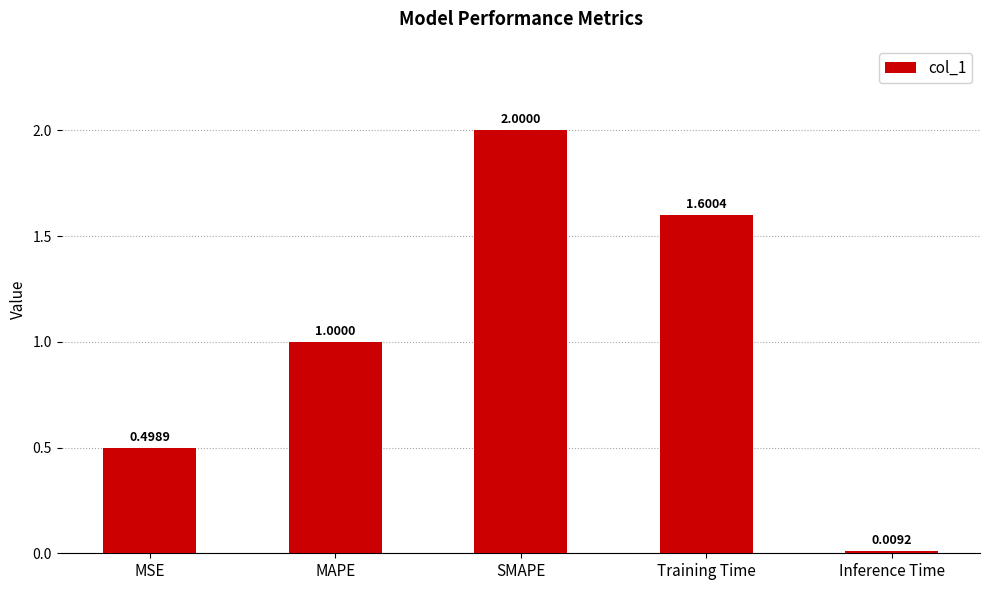

What is the change in value from SMAPE to Training Time?

-0.4